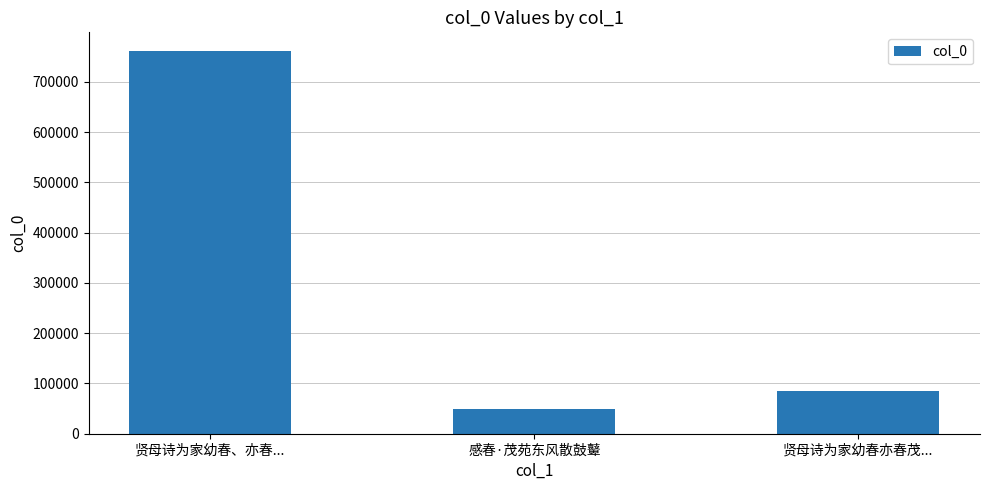

What is the difference between the values at 贤母诗为家幼春亦春茂... and 贤母诗为家幼春、亦春...?

675083